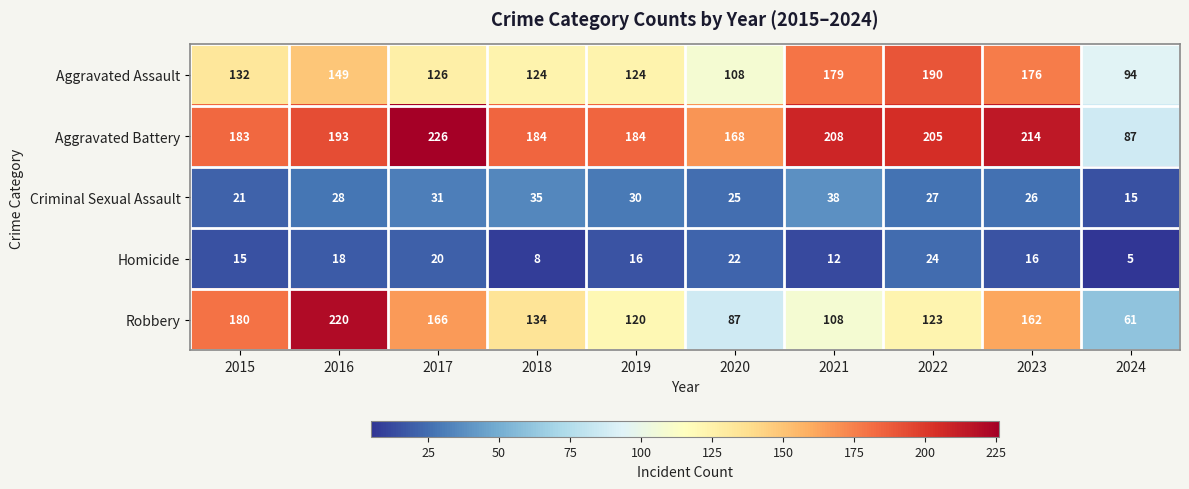

What is the sum of the Aggravated Assault values at 2017 and 2015?

258